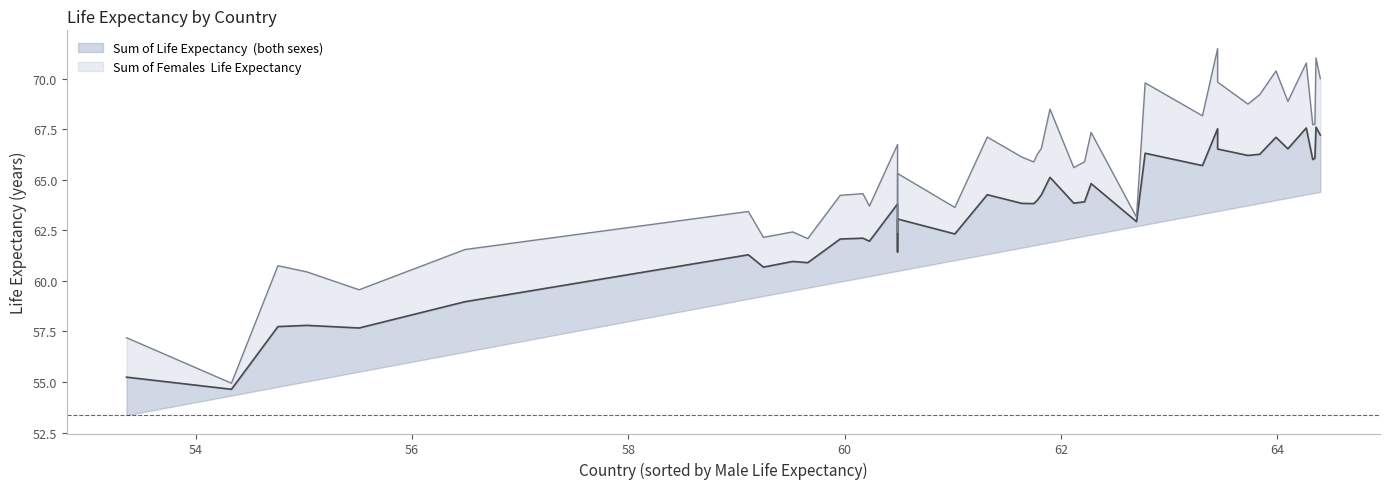

True or false: Sum of Life Expectancy  (both sexes) and Sum of Females  Life Expectancy intersect in this chart.

False